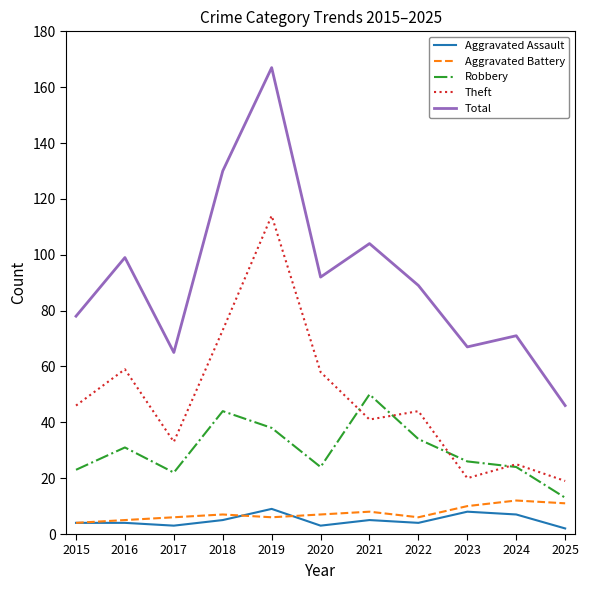

What is the spread (max minus min) of values at 2018?

125